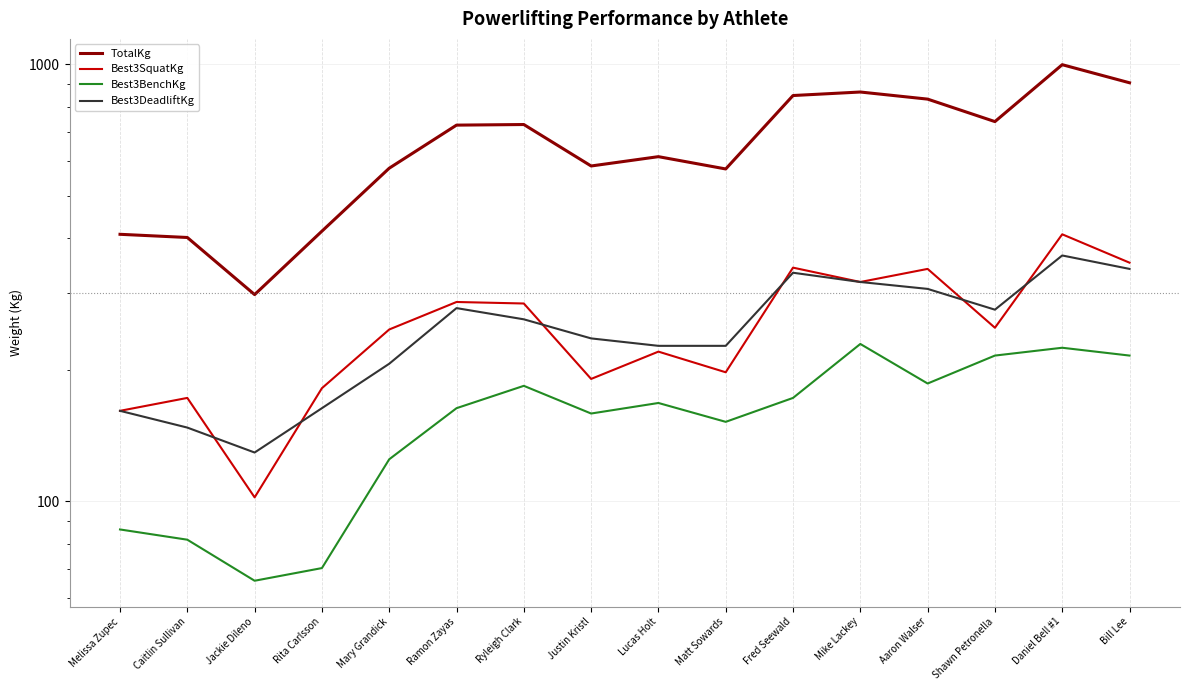

In TotalKg, how many points are higher than both neighbors (excluding endpoints)?

4